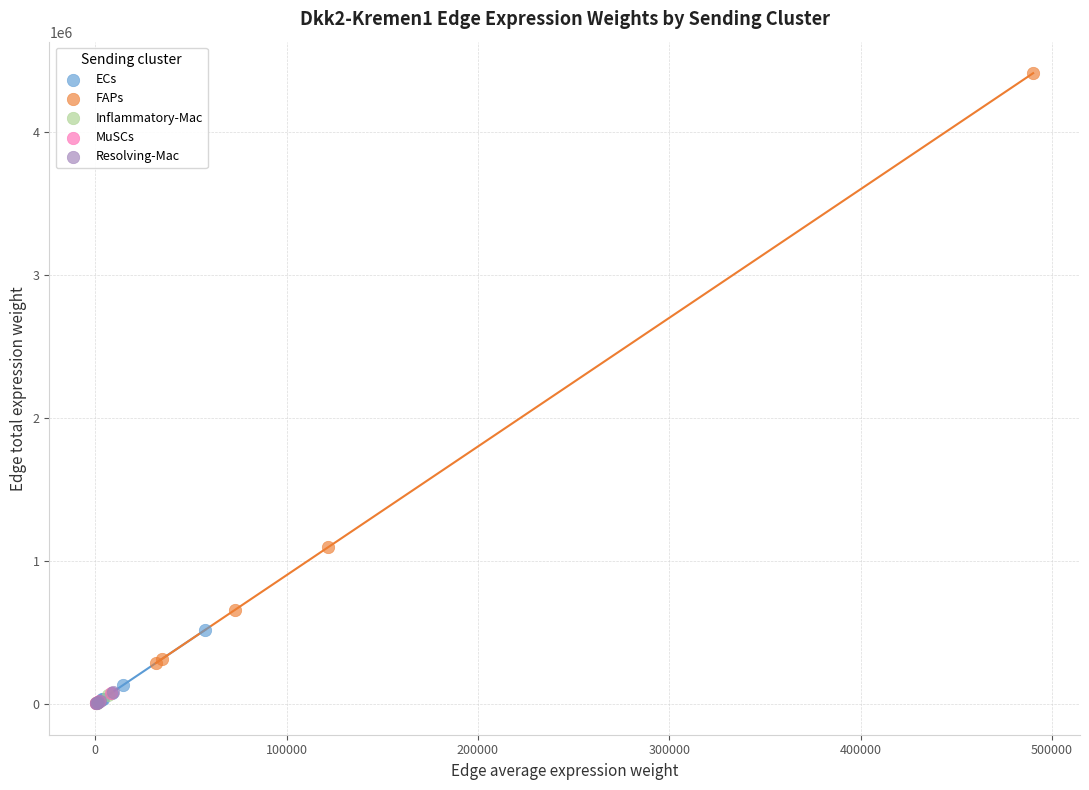

Which series has the largest Y range (max minus min)?

FAPs